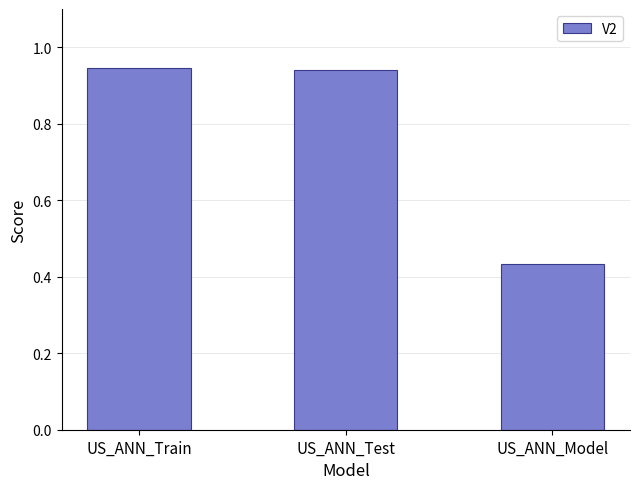

The chart shows a value of 1.5 at US_ANN_Train. True or false?

False